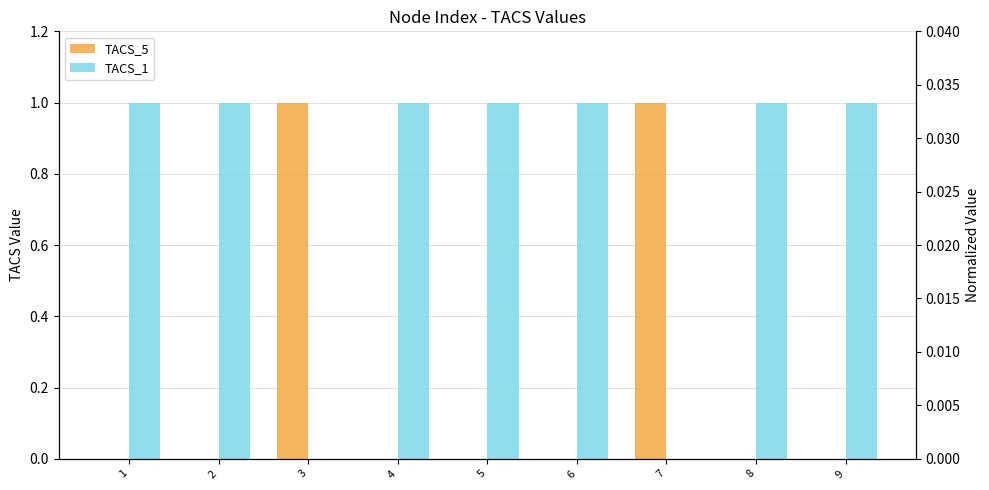

The TACS_5 series shows 1 at 4. True or false?

False